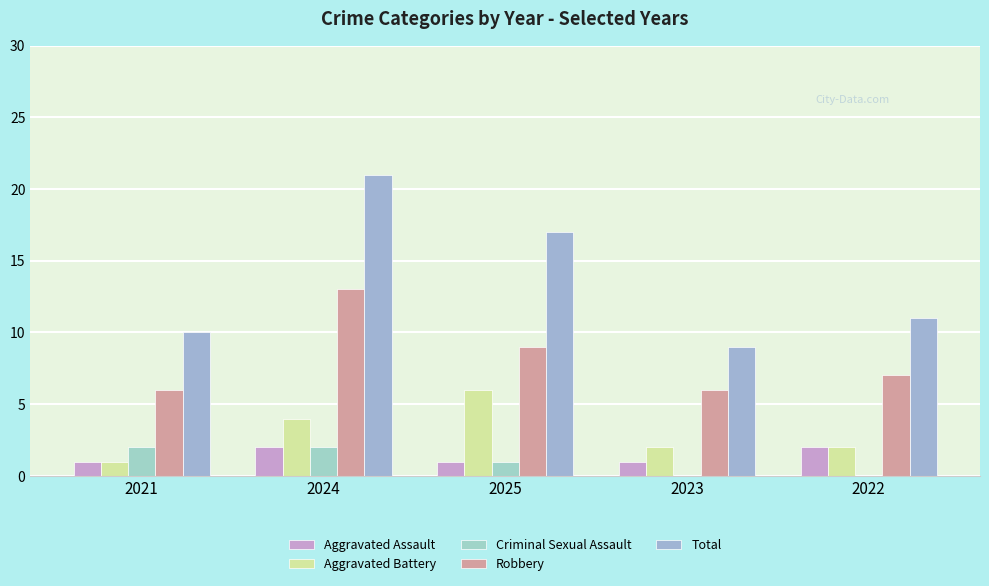

Which series changed the most between 2021 and 2023?

Criminal Sexual Assault